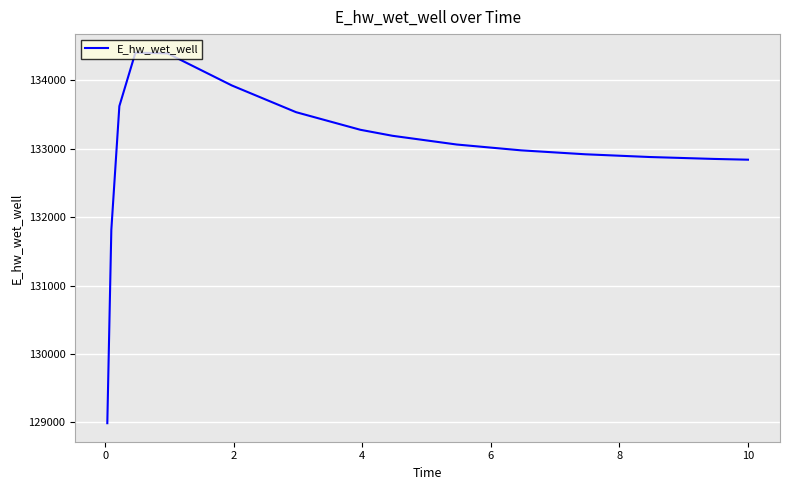

What is the difference between the second highest and minimum values?

5407.7